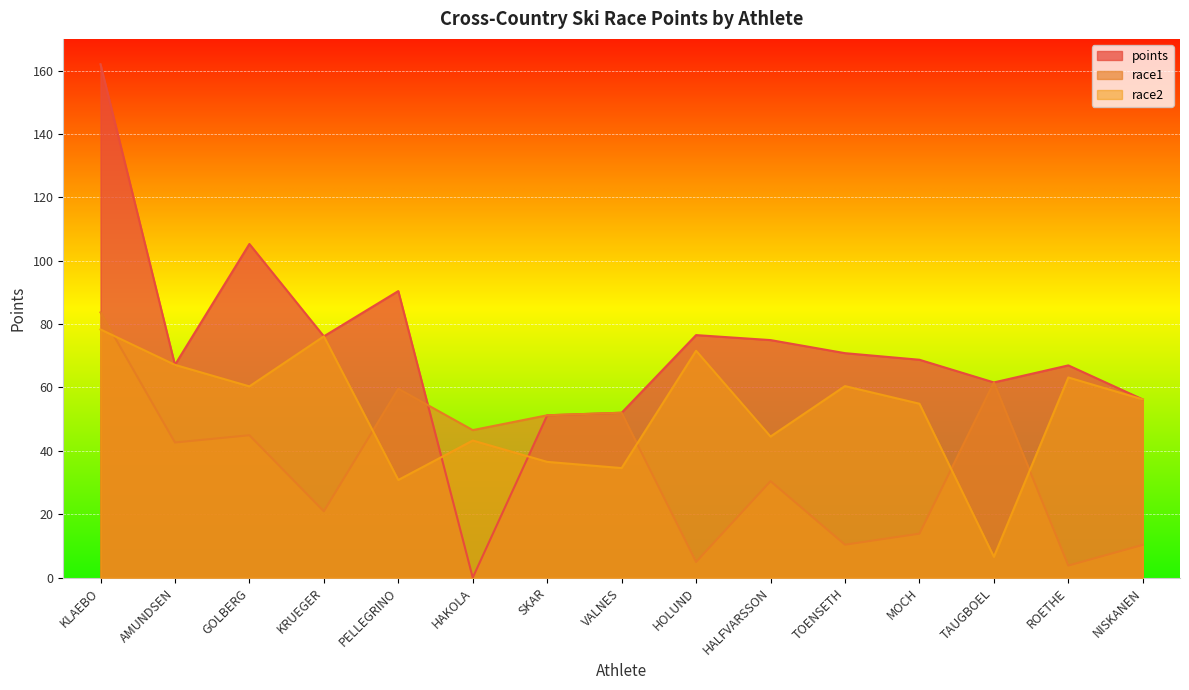

How many interior local valleys does the race2 series have?

5